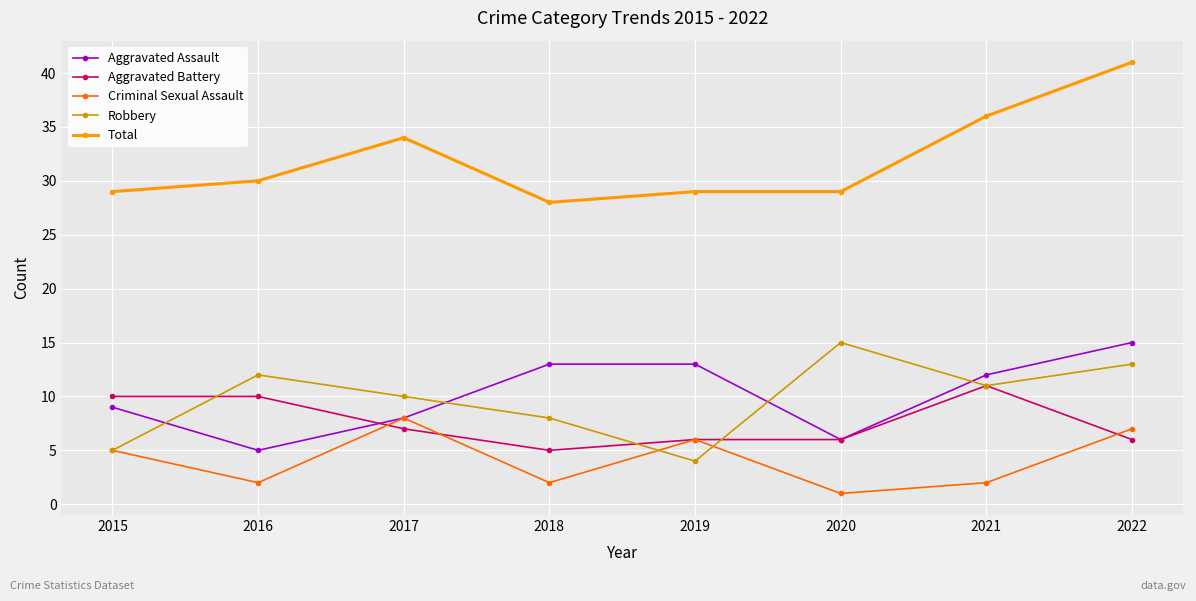

Reading right to left, list all the values displayed in this chart.

Aggravated Assault: 2022=15	2021=12	2020=6	2019=13	2018=13	2017=8	2016=5	2015=9
Aggravated Battery: 2022=6	2021=11	2020=6	2019=6	2018=5	2017=7	2016=10	2015=10
Criminal Sexual Assault: 2022=7	2021=2	2020=1	2019=6	2018=2	2017=8	2016=2	2015=5
Robbery: 2022=13	2021=11	2020=15	2019=4	2018=8	2017=10	2016=12	2015=5
Total: 2022=41	2021=36	2020=29	2019=29	2018=28	2017=34	2016=30	2015=29